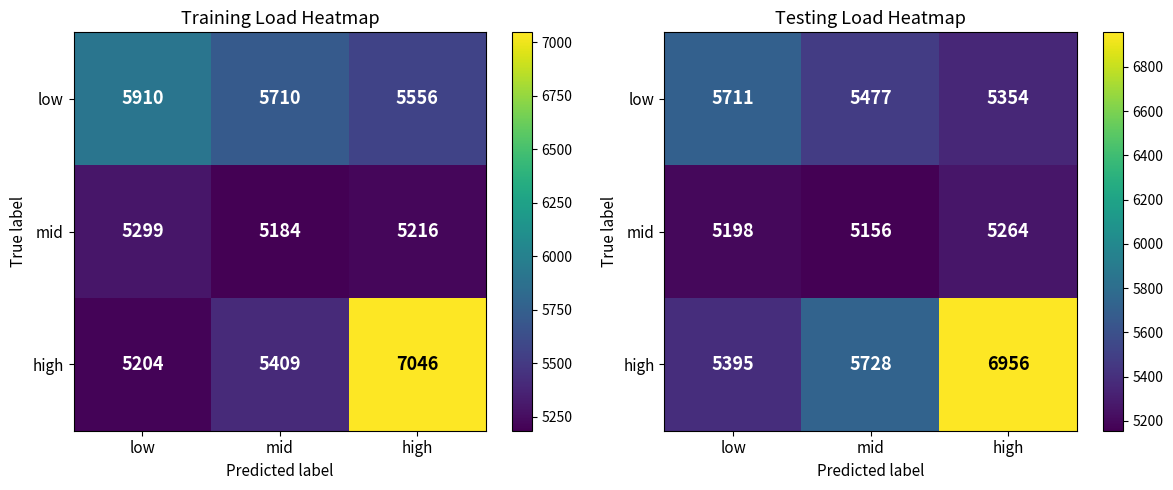

What is the total value across all series at high?

17574